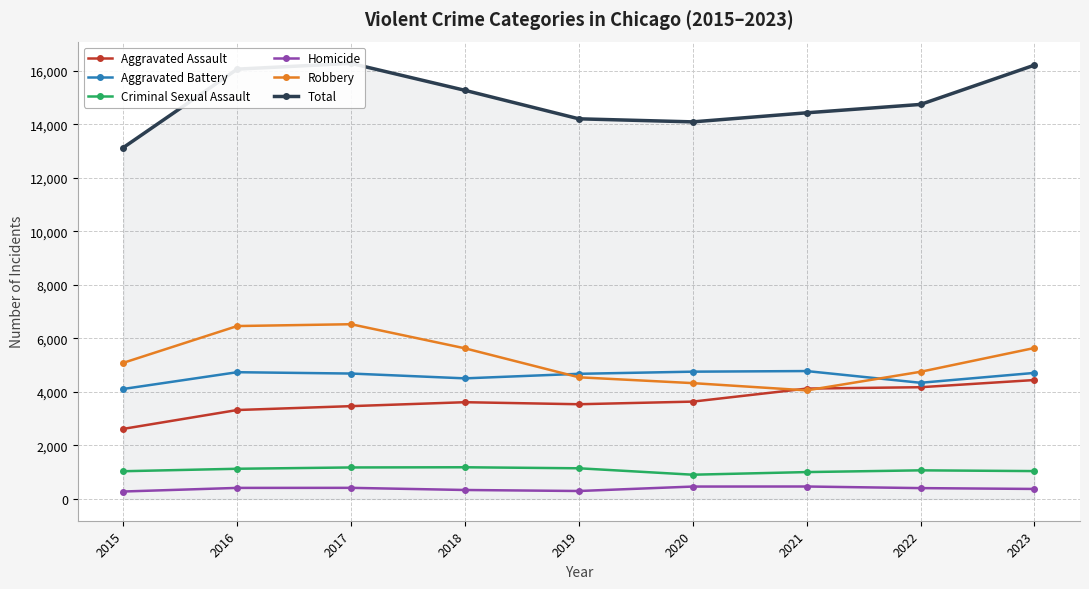

Is the value of Aggravated Assault at 2018 greater than the value of Criminal Sexual Assault at 2022?

Yes